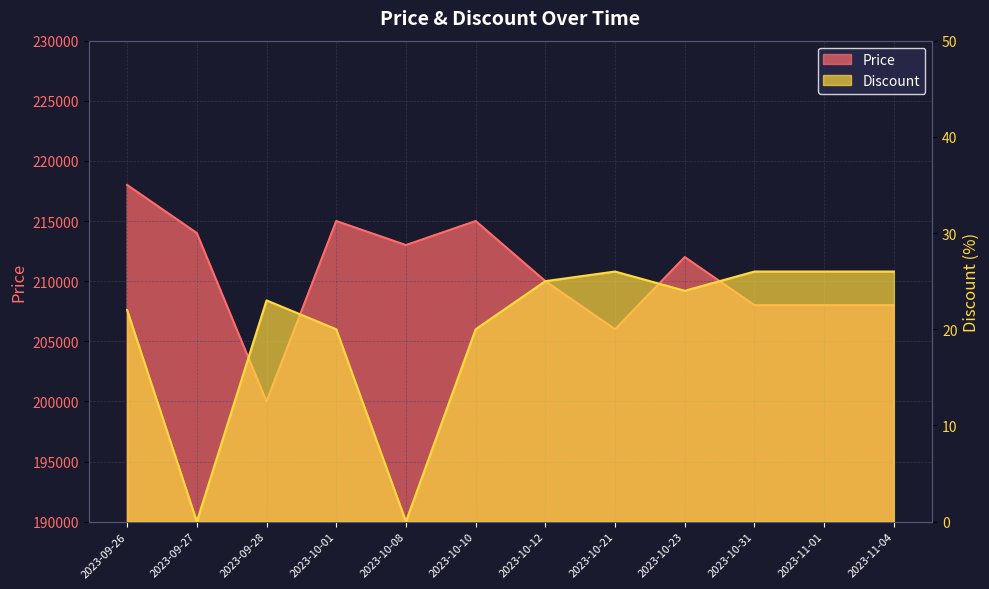

In Price, how many points are higher than both neighbors (excluding endpoints)?

3